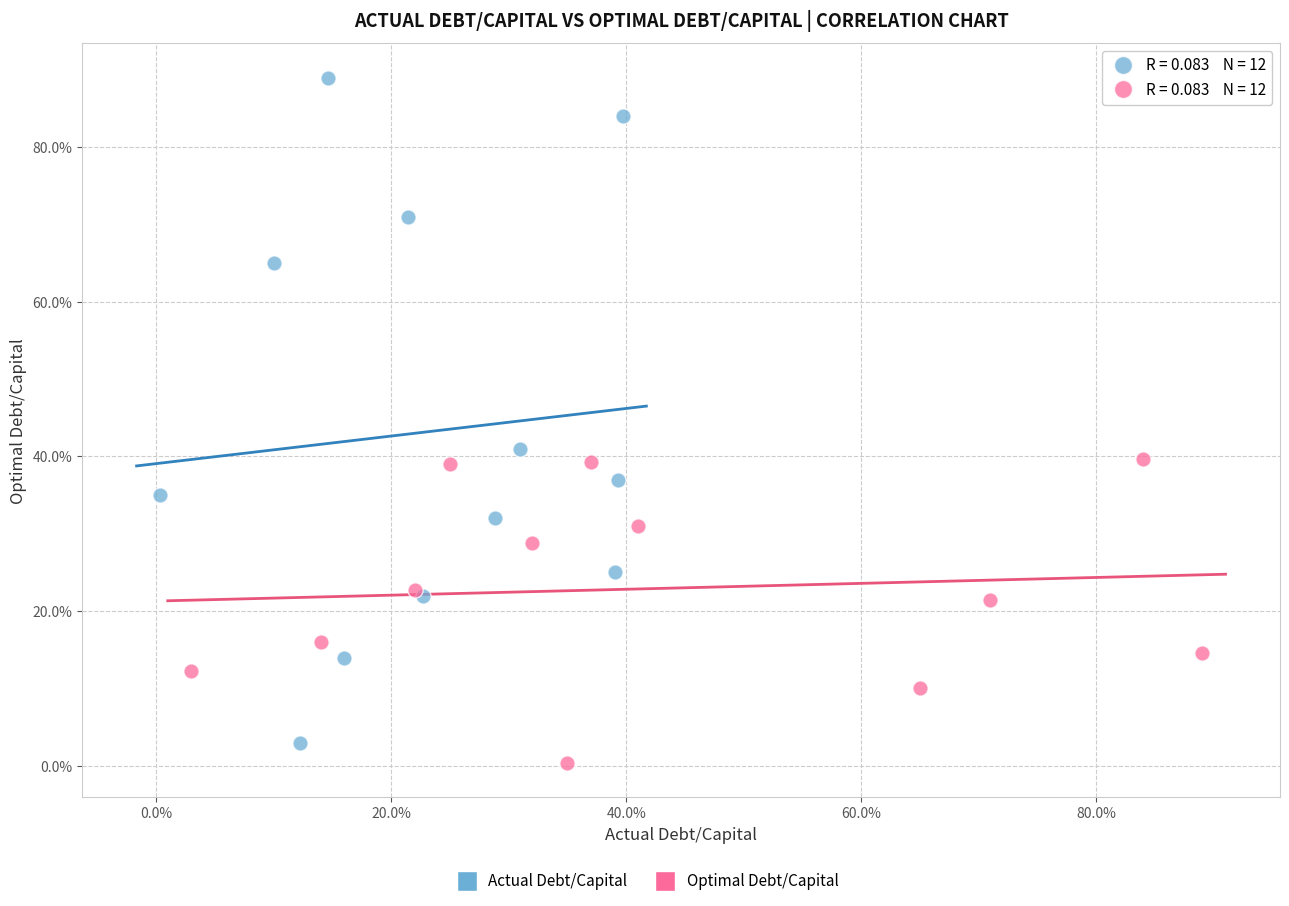

Which series reaches the maximum Y coordinate?

Actual Debt/Capital